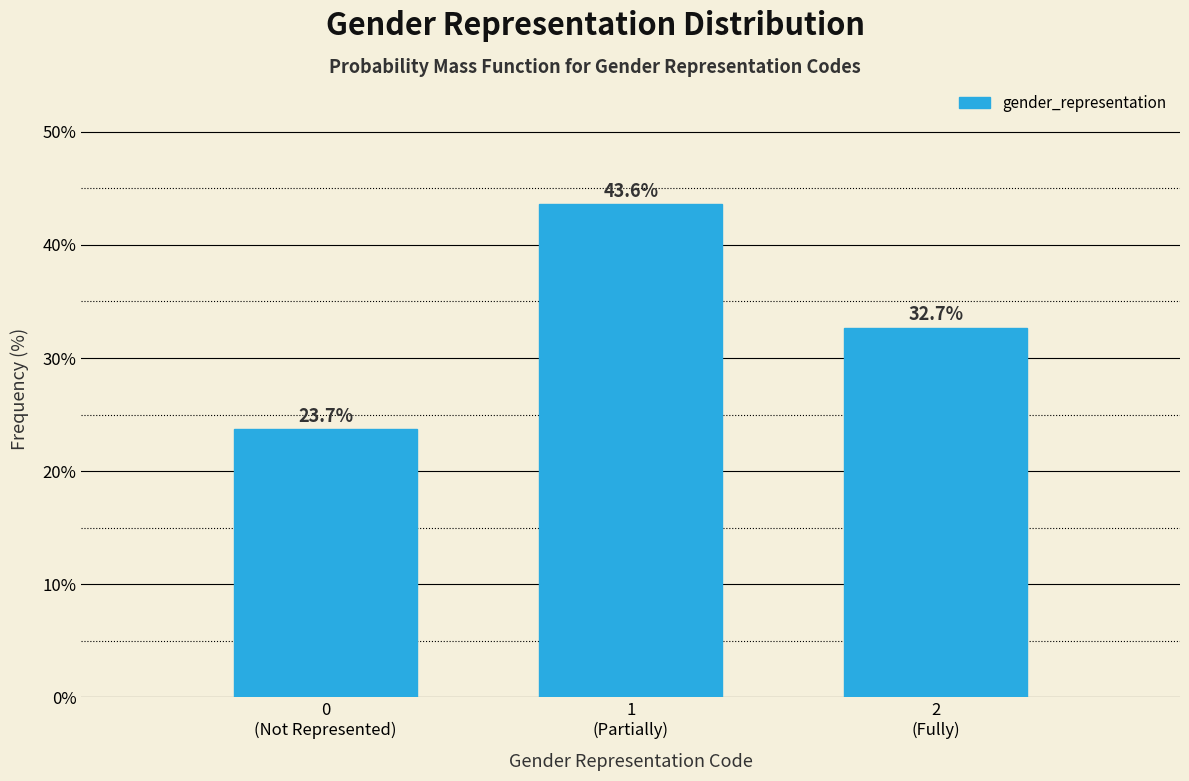

Reading right to left, extract all data points from this chart.

32.7	43.6	23.7